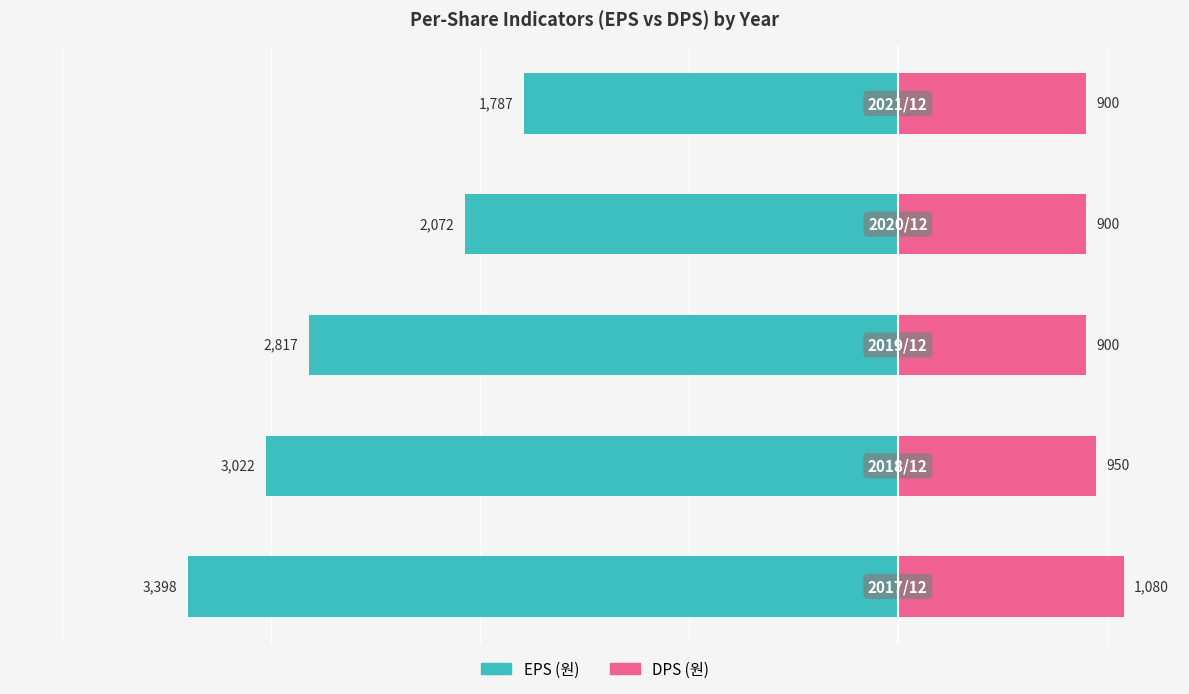

What is the difference between the maximum and minimum values in the DPS series?

180